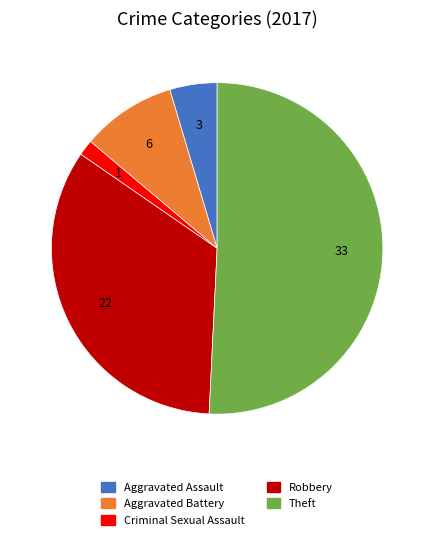

What is the ratio of the value at Theft to the value at Aggravated Assault?

11.0